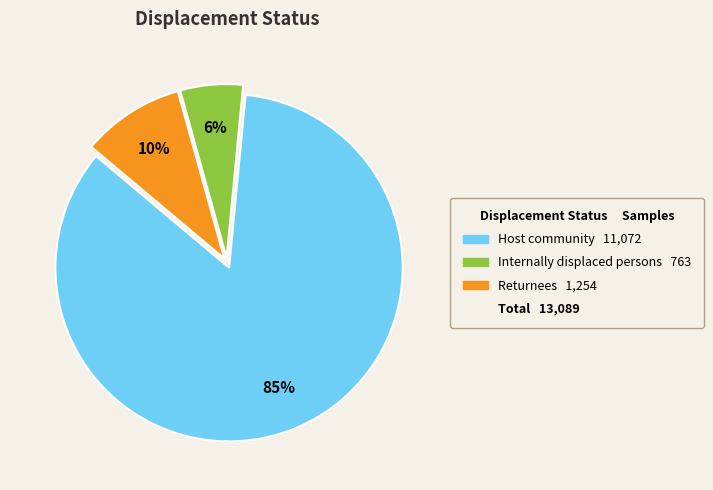

Is there a majority slice in this chart?

Yes